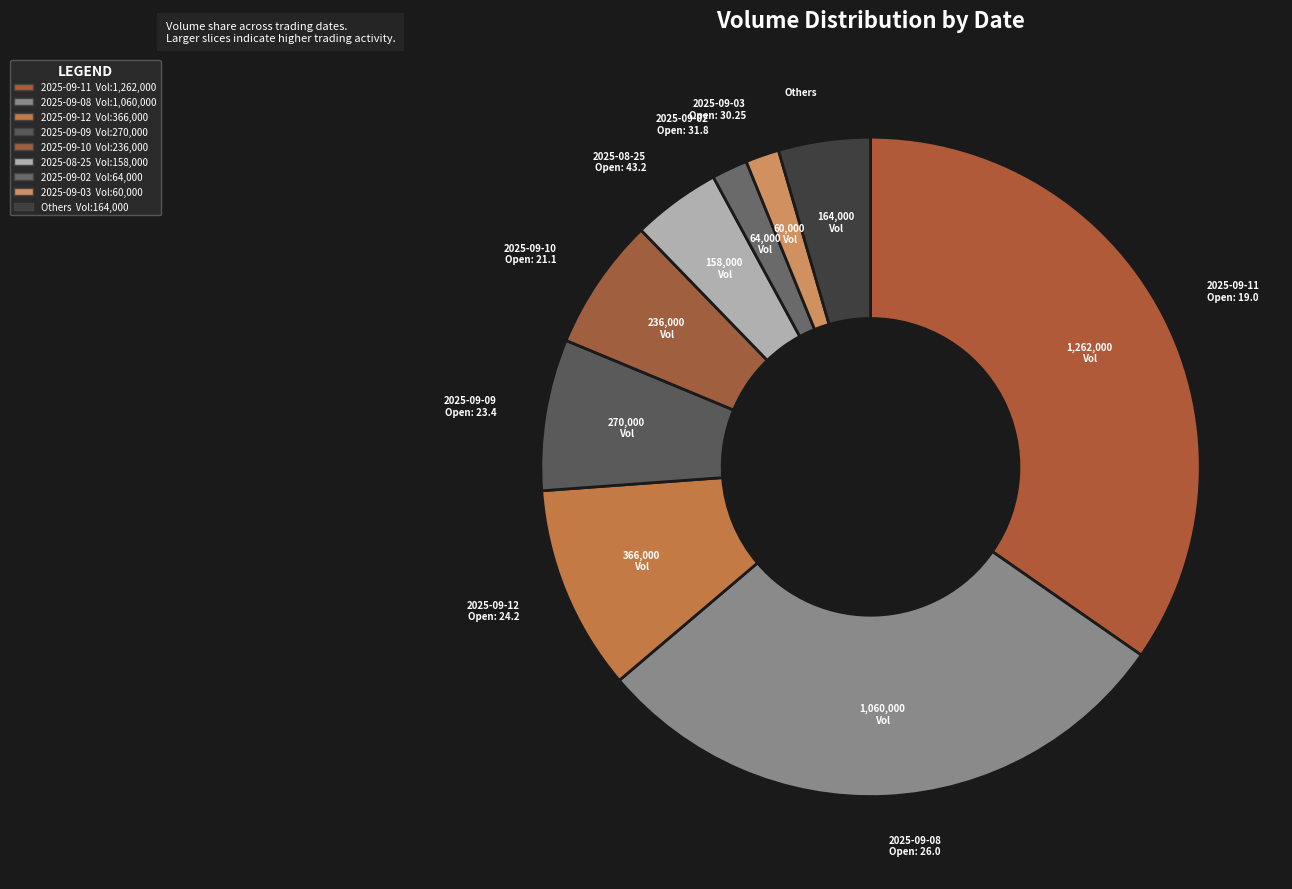

Do 2025-08-25 and 2025-09-09 together represent more than half of the pie?

No